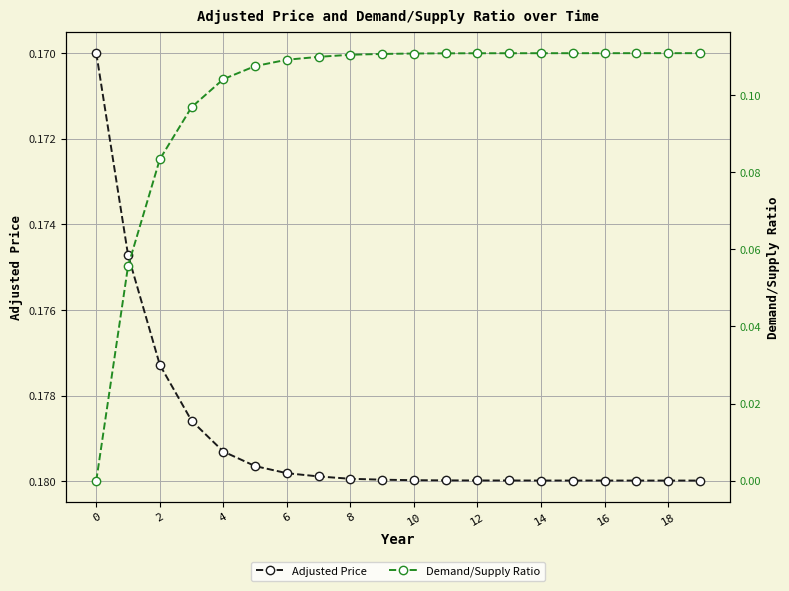

At which category is the sum across all series the highest?

19